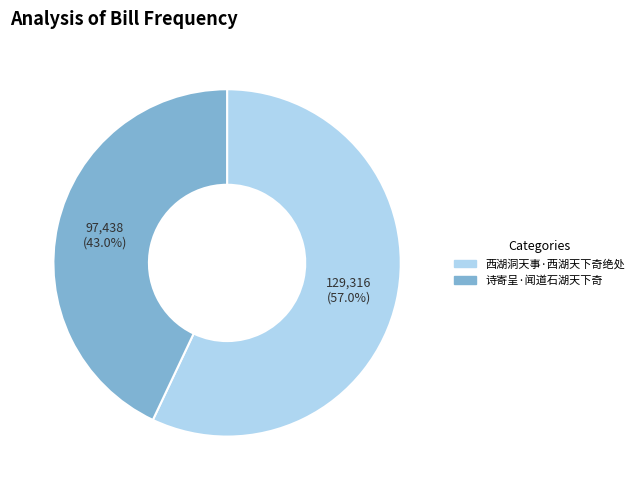

Which slice is the smallest?

诗寄呈·闻道石湖天下奇